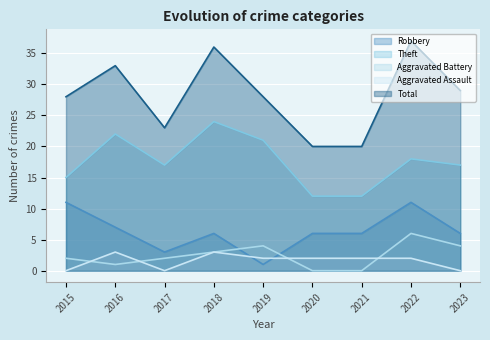

True or false: Robbery and Theft intersect in this chart.

False